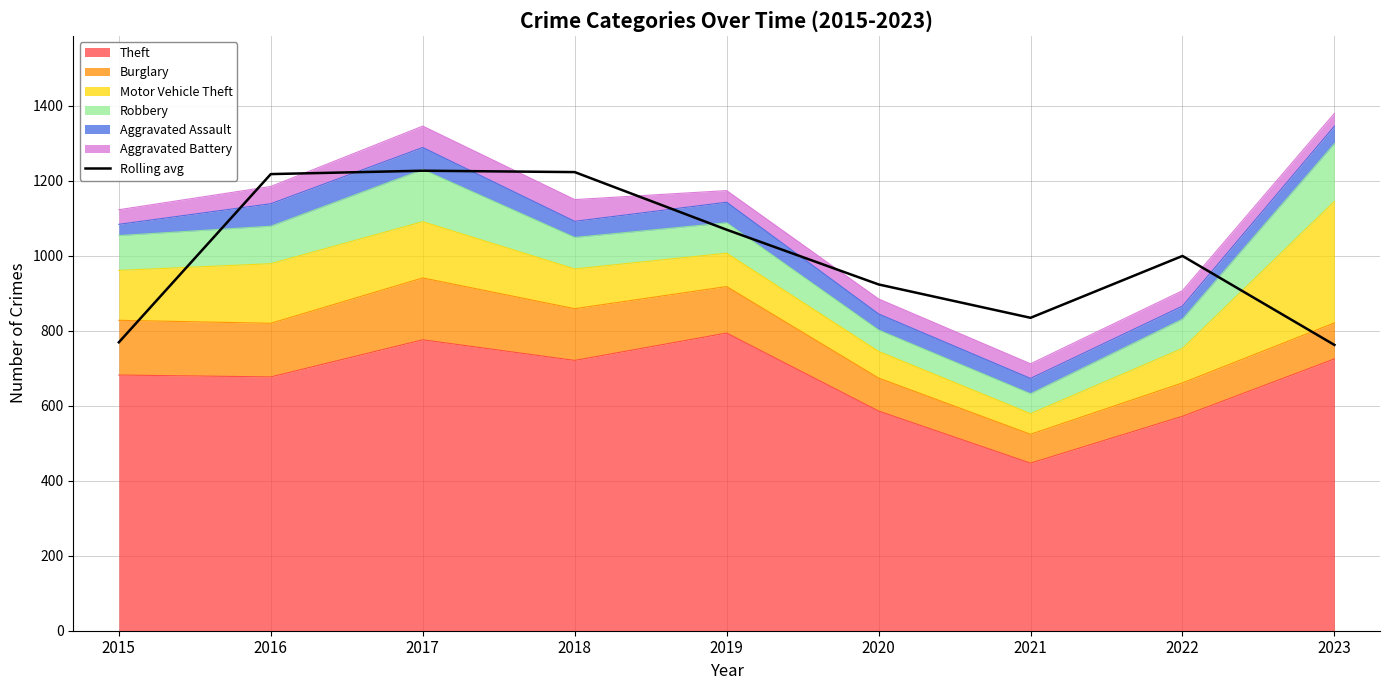

Which has a higher value, 2020 or 2017?

2017